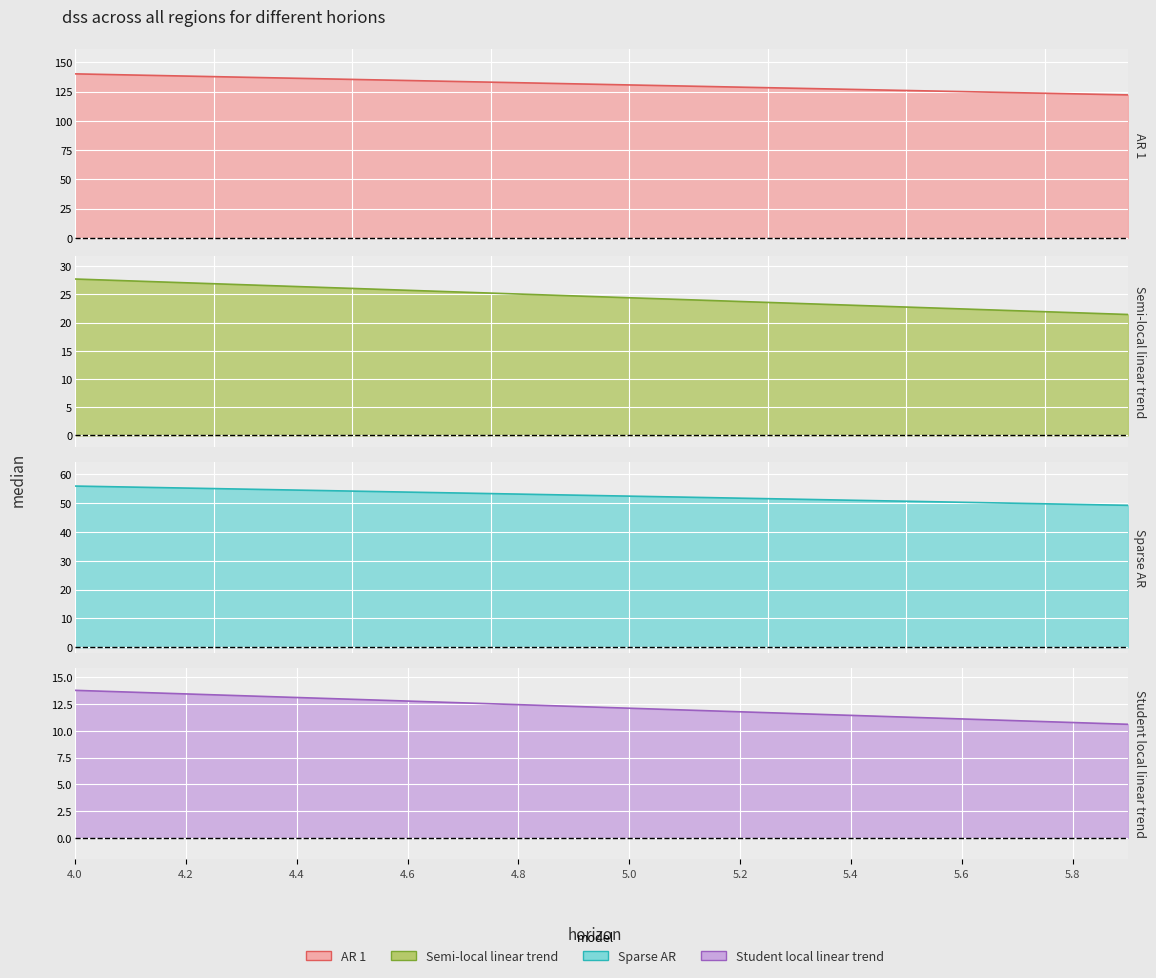

Is it true that X equals 38.9 at 4.5?

False